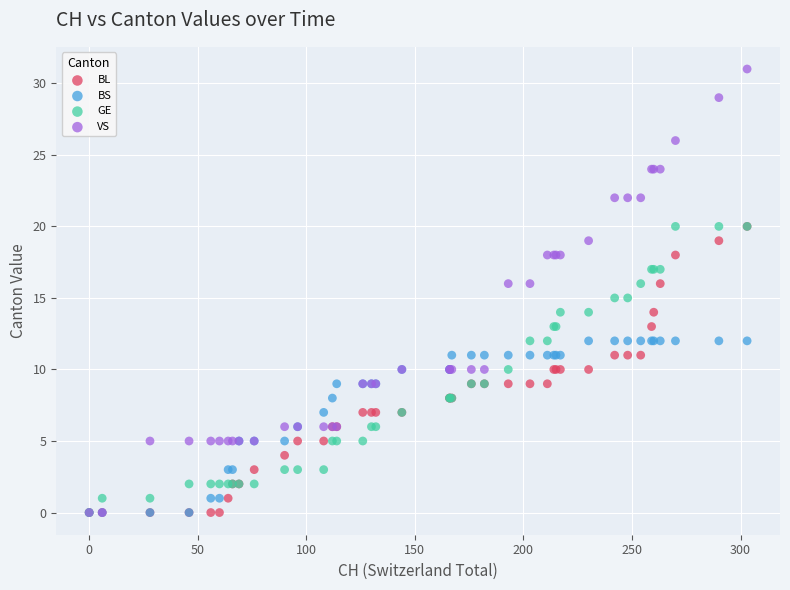

What are all the series names shown in the legend?

BL, BS, GE, VS